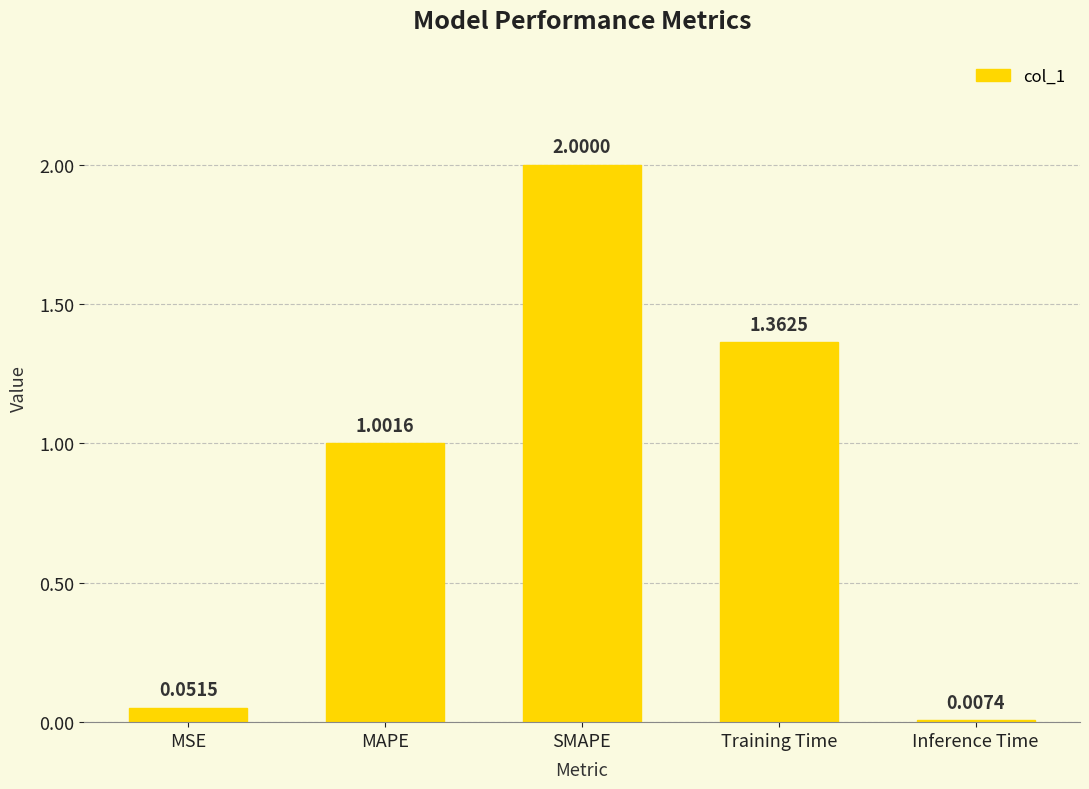

What is the difference between the maximum and minimum values?

2.0